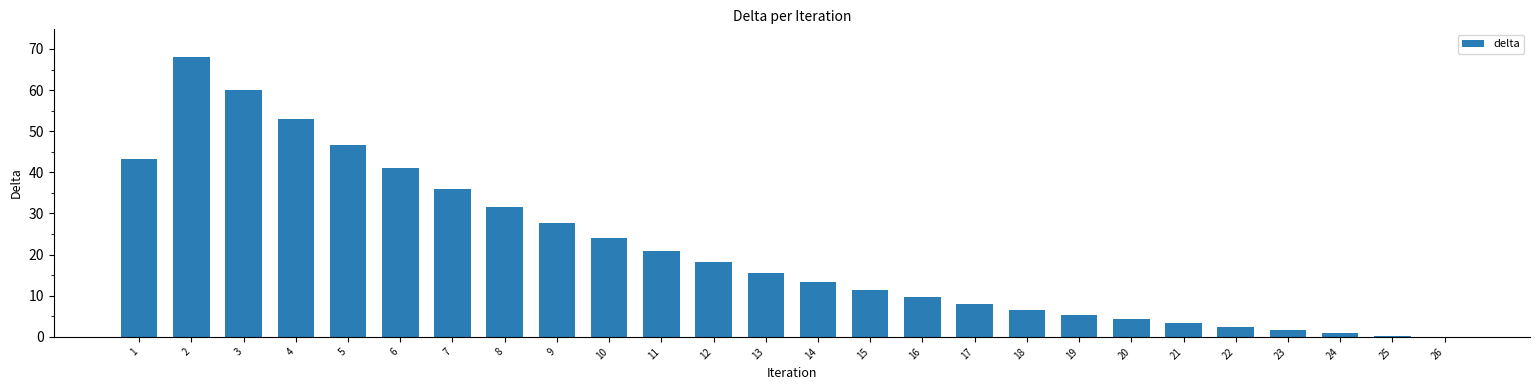

Where is the data nearest to the value 33?

8